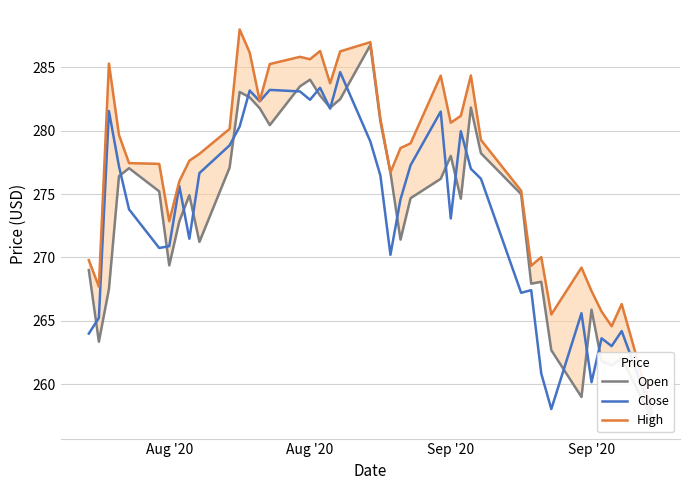

Does the chart display data point markers on the line(s)?

No